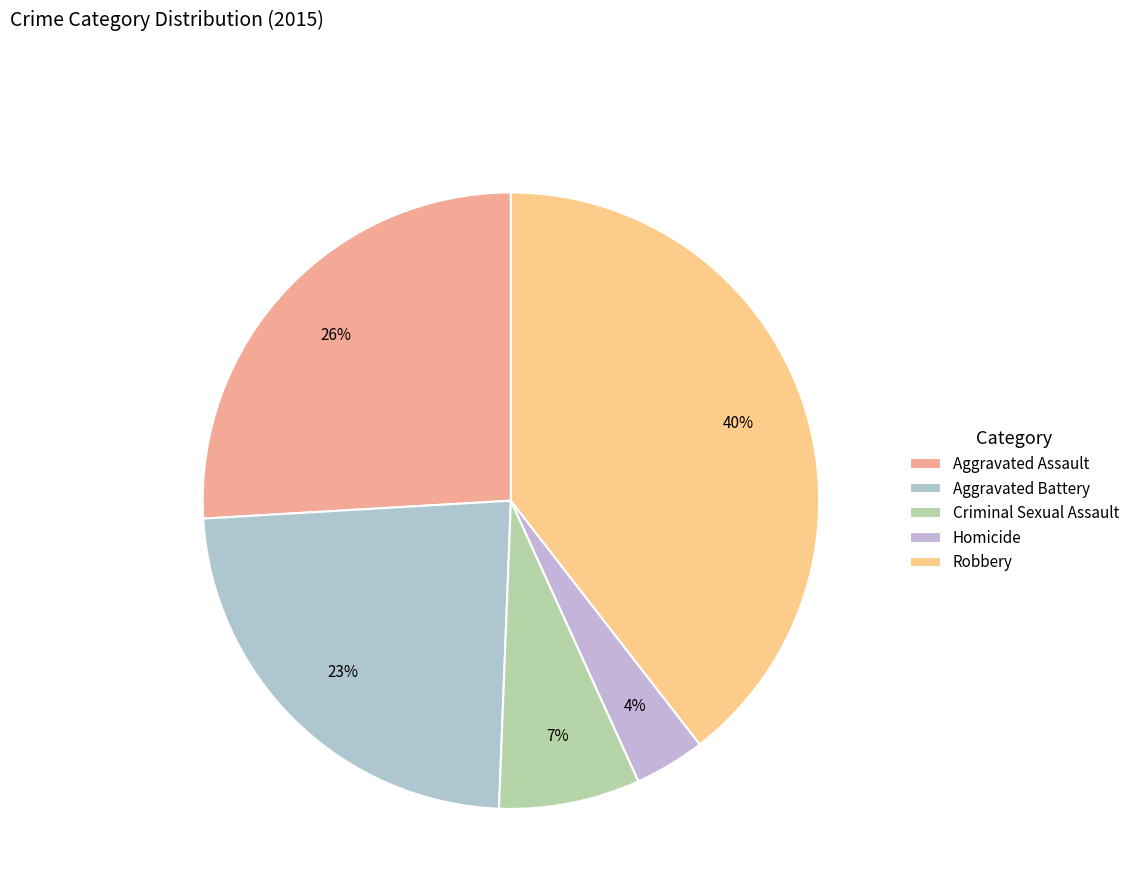

Rank the categories by value from highest to lowest.

Robbery, Aggravated Assault, Aggravated Battery, Criminal Sexual Assault, Homicide